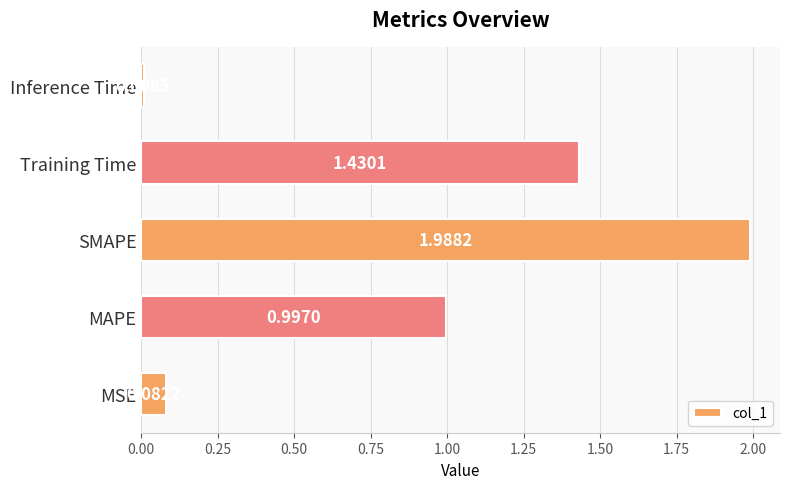

How many series are shown in this chart?

1